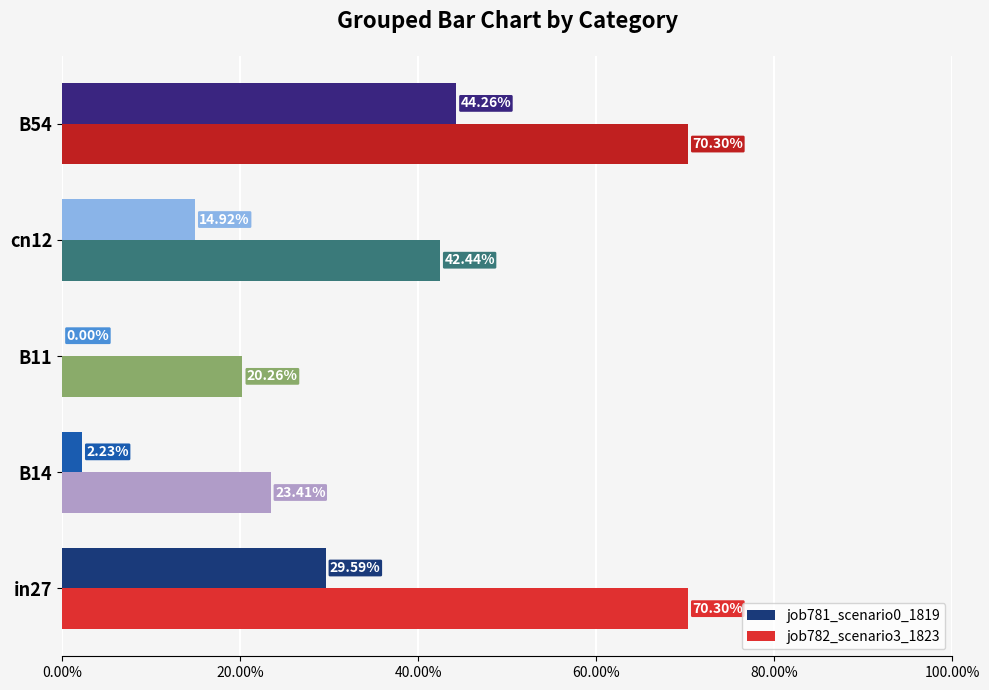

What are all the series names shown in the legend?

job781_scenario0_1819, job782_scenario3_1823